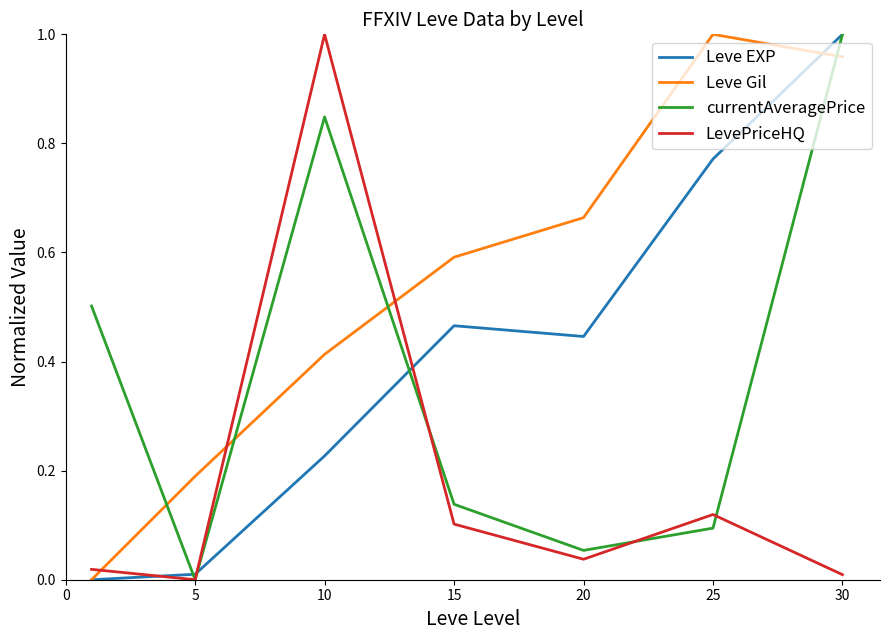

Which series ends up on top after the final intersection of Leve Gil and LevePriceHQ?

Leve Gil